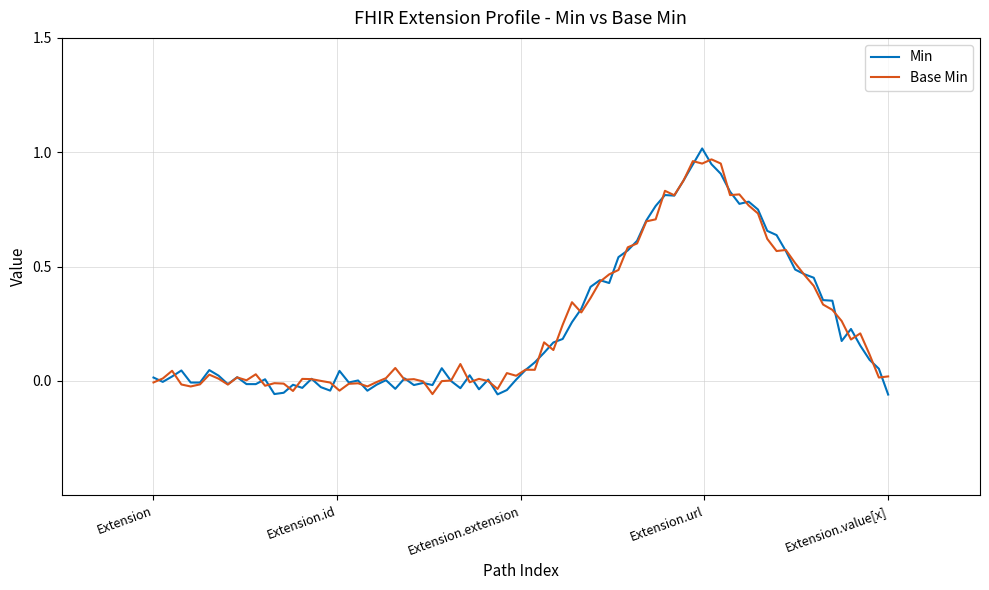

What is the label of the 2nd point from the right?

Extension.url